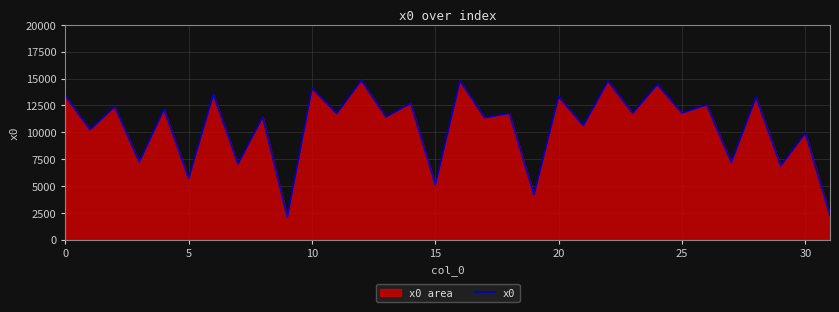

True or false: the data shows 12706.6 at 14.

True